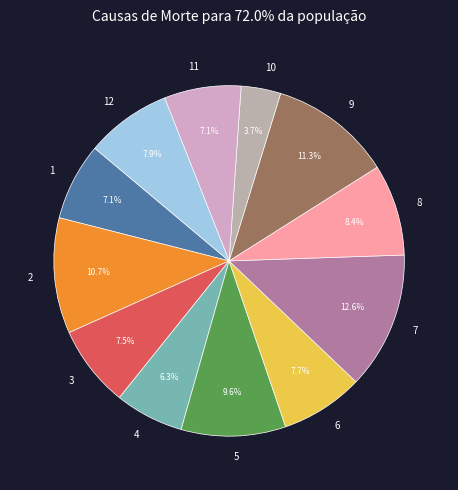

Approximately how many times larger is the value at 5 compared to 7?

0.8